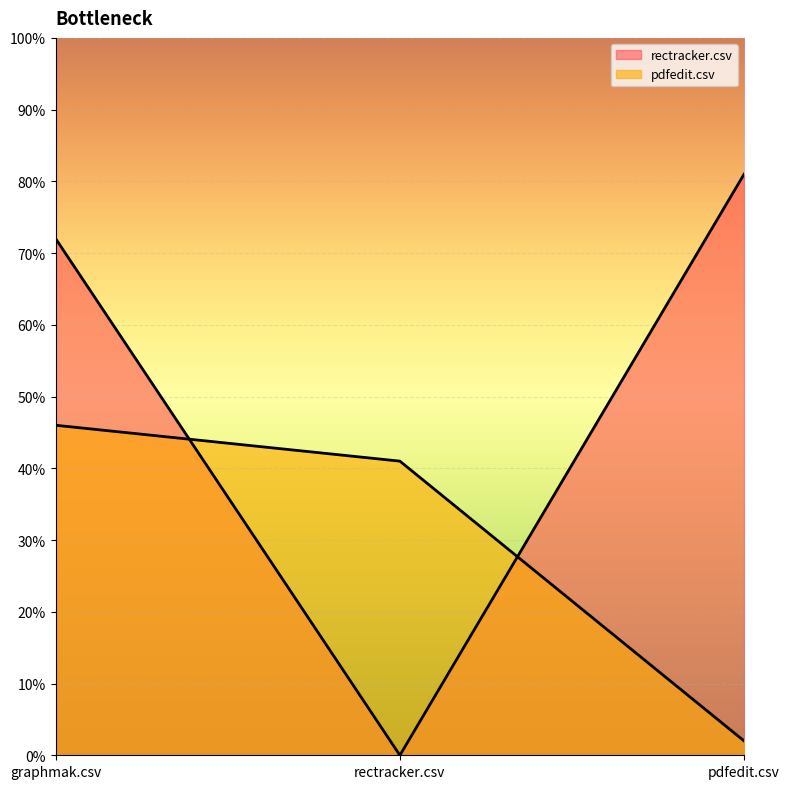

Reading left to right, what are all the values shown in this chart?

rectracker.csv: graphmak.csv=0.7	rectracker.csv=0.0	pdfedit.csv=0.8
pdfedit.csv: graphmak.csv=0.5	rectracker.csv=0.4	pdfedit.csv=0.0